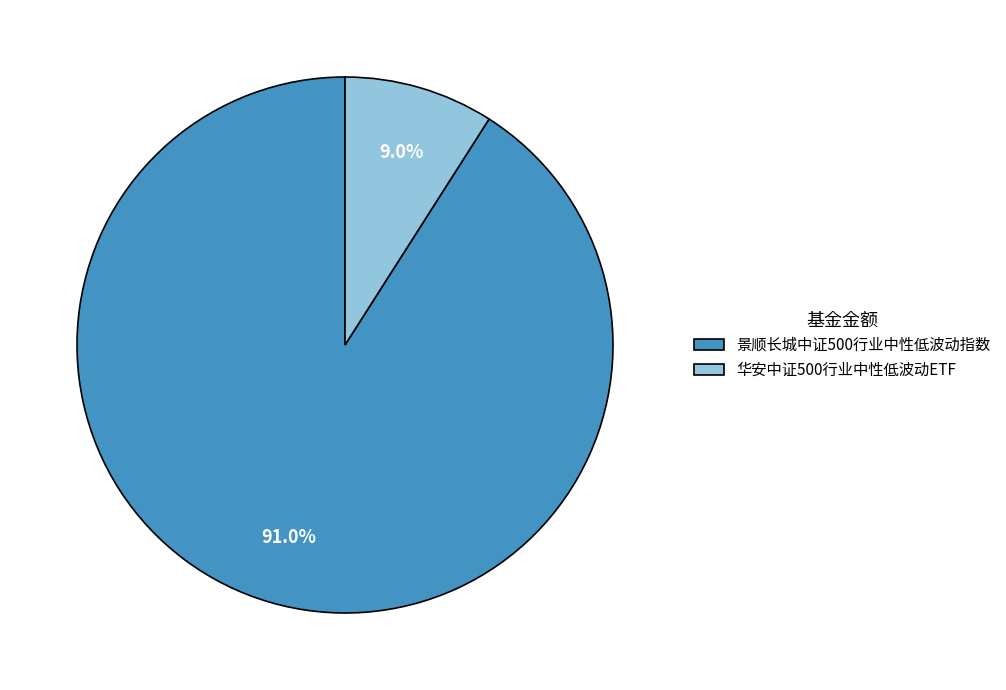

What percentage is the 华安中证500行业中性低波动ETF slice, to the nearest percent?

9%